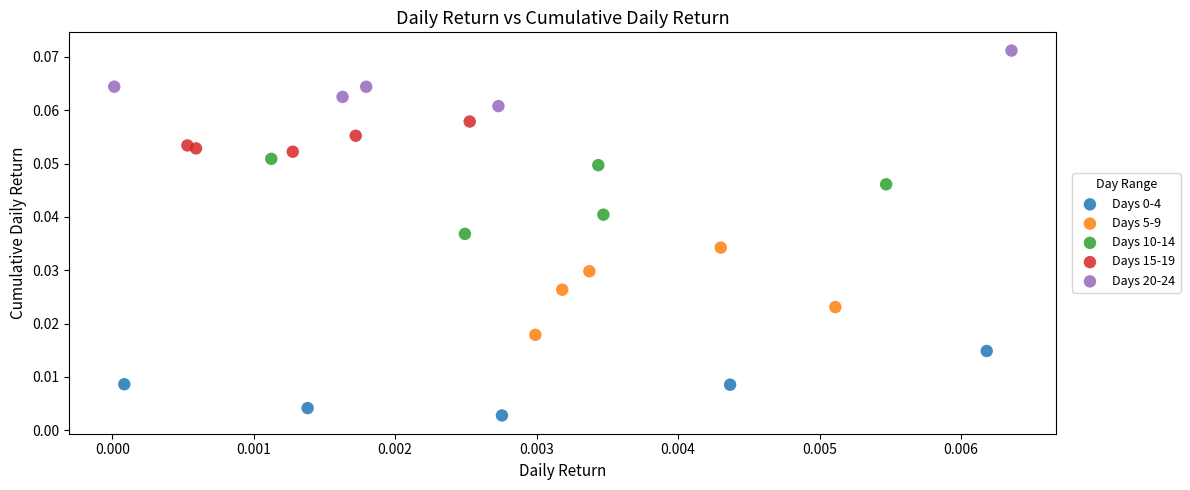

Which series has the widest spread of Y values?

Days 5-9